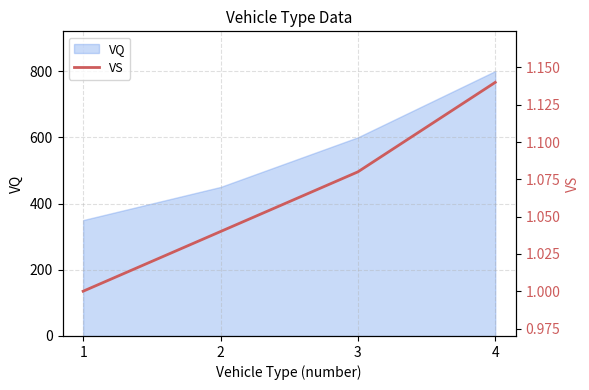

What is the smallest value displayed?

1.0